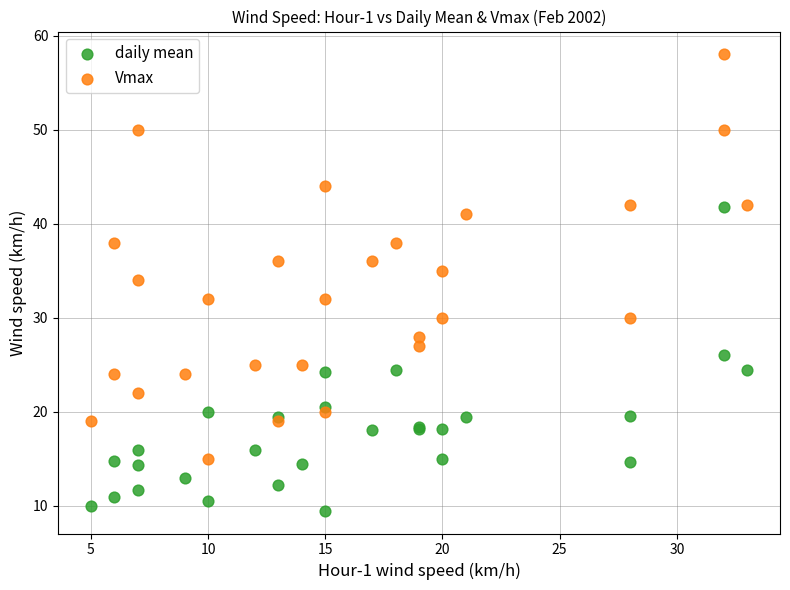

Which series reaches the minimum Y coordinate?

daily mean